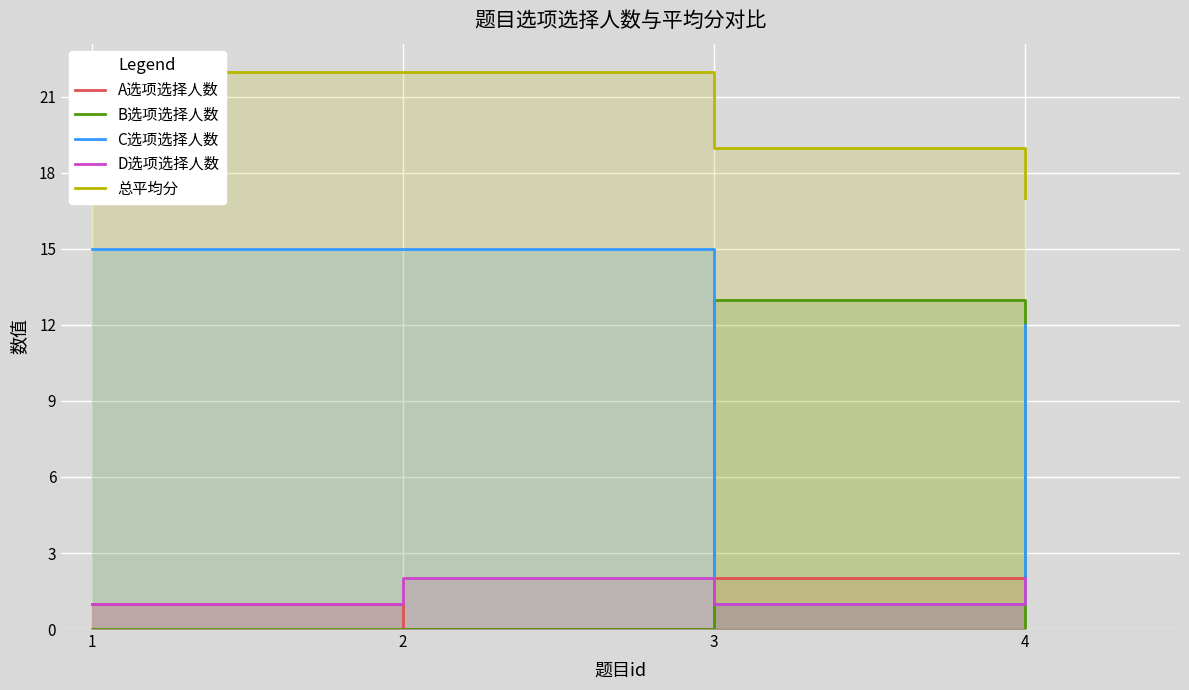

At which category is the sum across all series the highest?

1